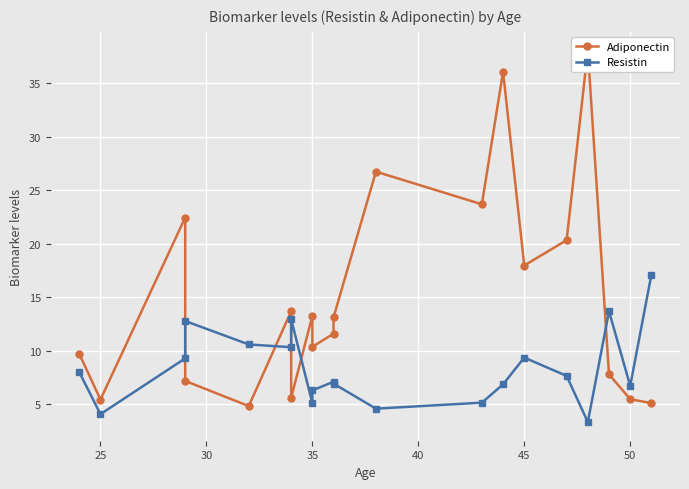

What is the difference between the maximum and second lowest values in the Adiponectin series?

32.9